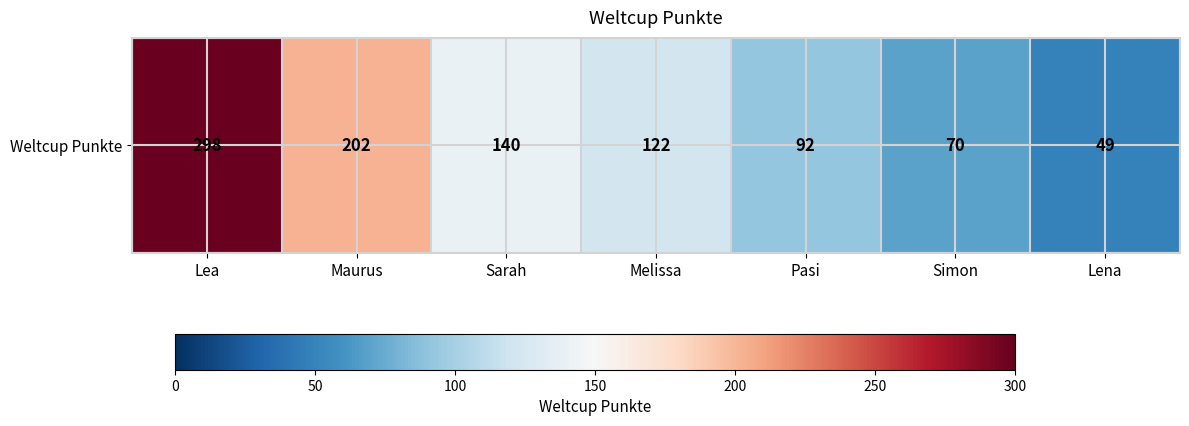

True or false: the data shows 269 at Maurus.

False